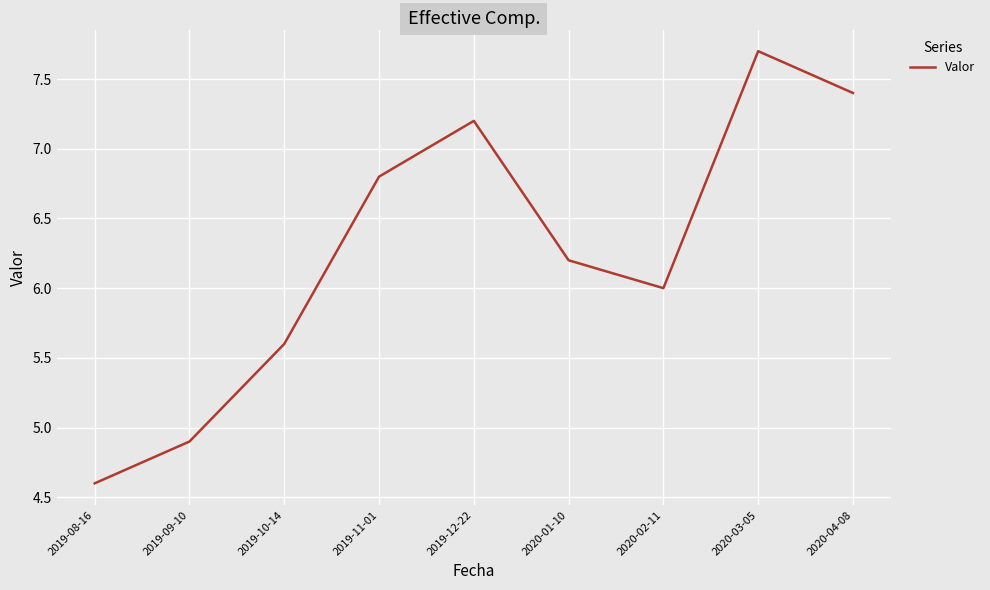

What is the greatest value displayed?

7.7